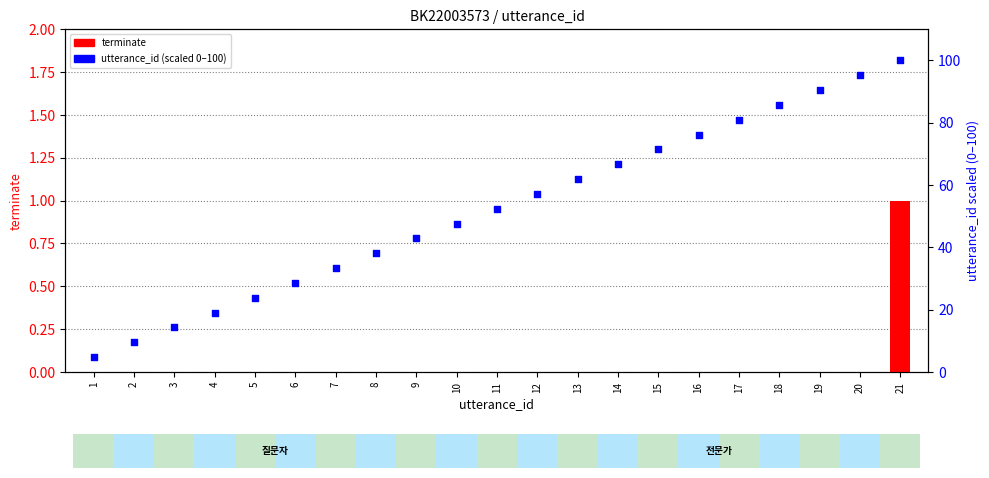

At how many categories does at least one series exceed 14?

19